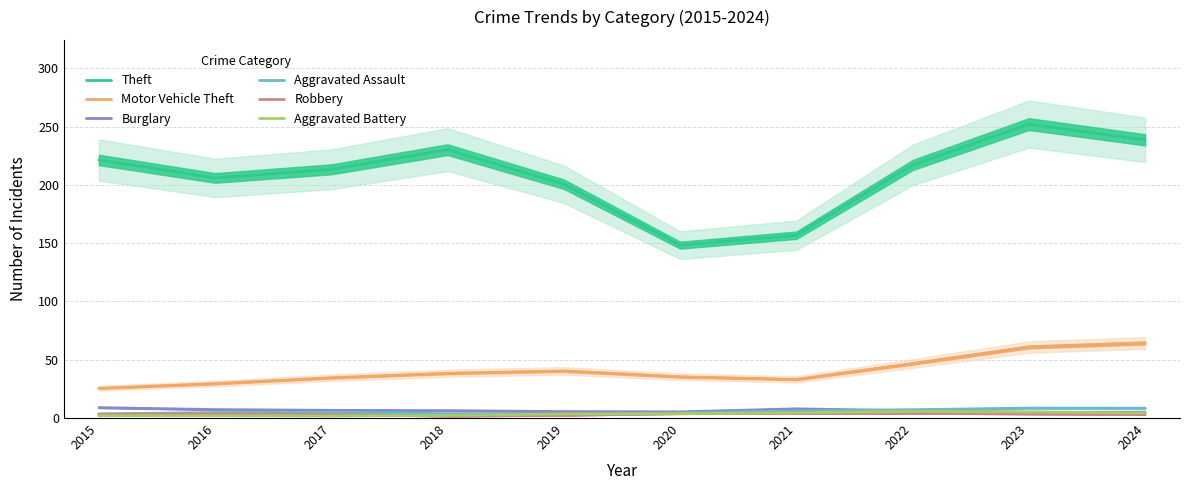

True or false: Aggravated Battery and Theft intersect in this chart.

False